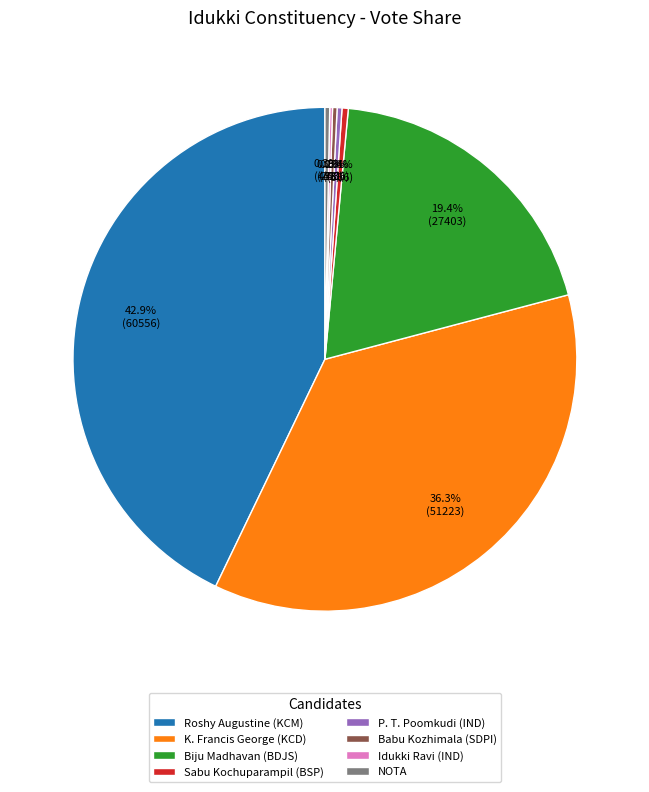

Is the sum of Babu Kozhimala (SDPI) and P. T. Poomkudi (IND) greater than half?

No